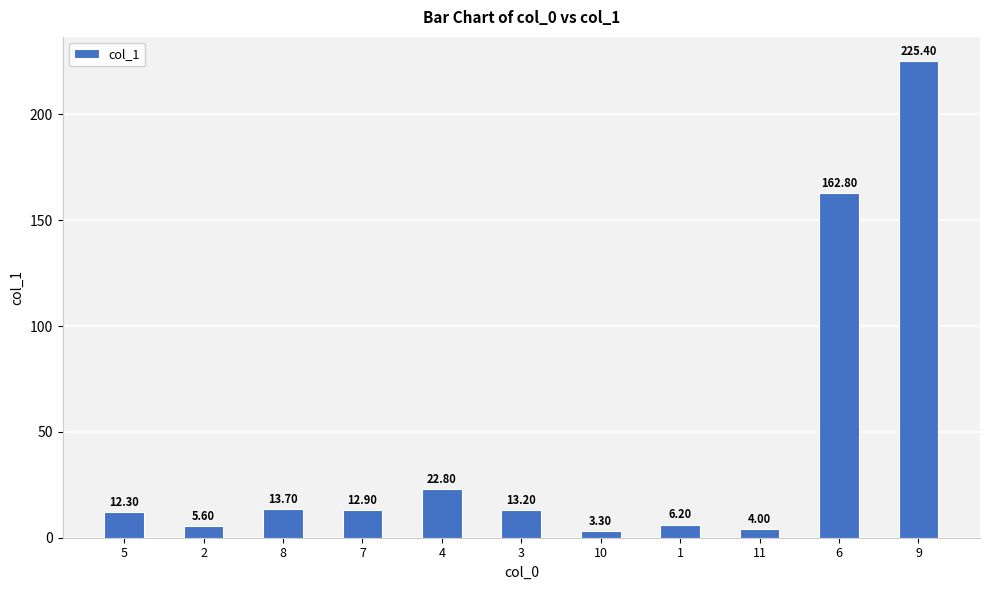

What is the change in value from 1 to 9?

+219.2